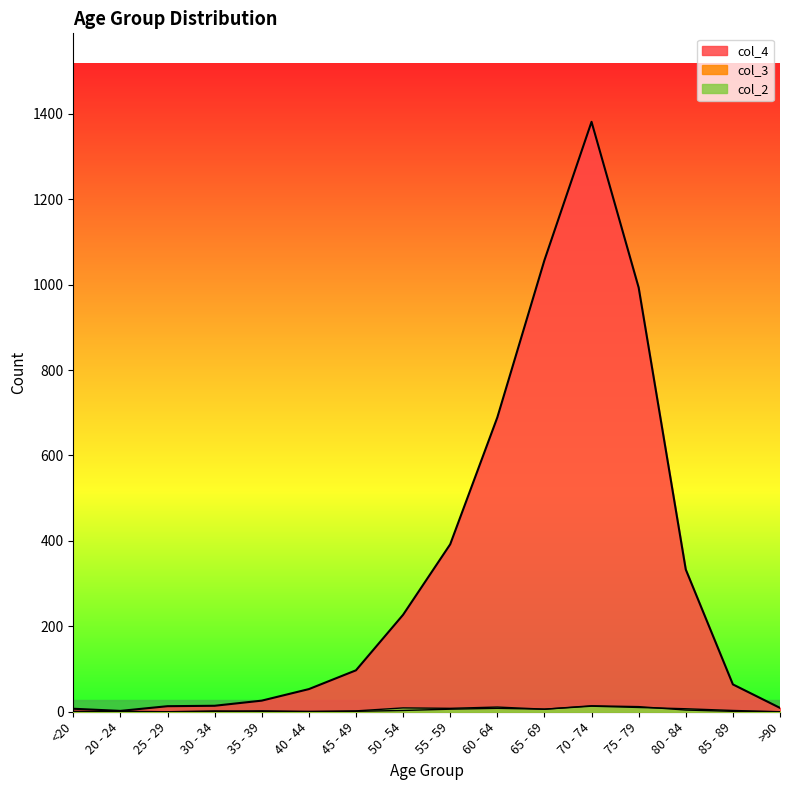

Rank the categories by col_4 value from highest to lowest.

70 - 74, 65 - 69, 75 - 79, 60 - 64, 55 - 59, 80 - 84, 50 - 54, 45 - 49, 85 - 89, 40 - 44, 35 - 39, 30 - 34, 25 - 29, >90, <20, 20 - 24